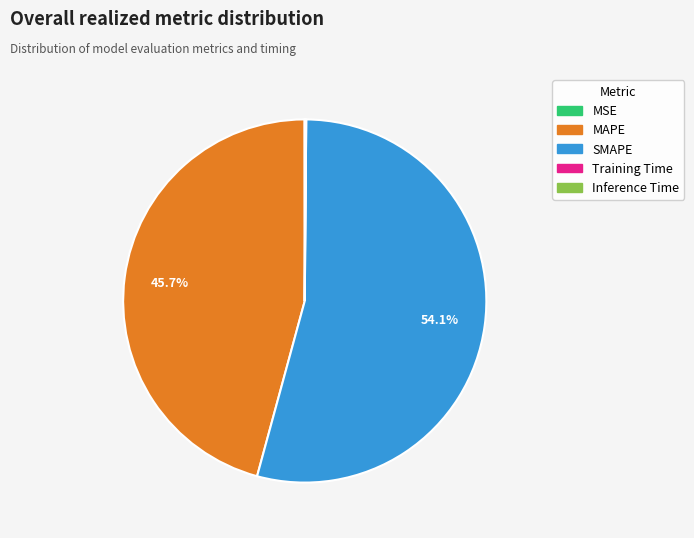

Is there a majority slice in this chart?

Yes